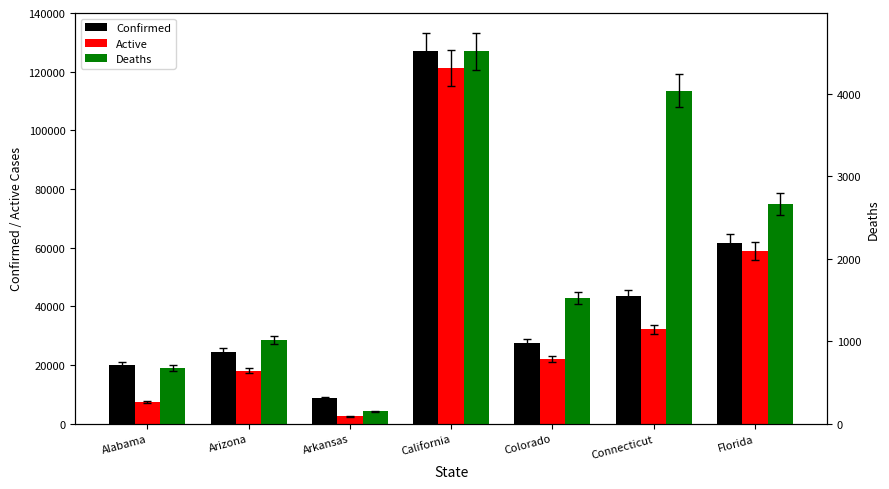

Reading left to right, list all the values displayed in this chart.

Confirmed: Alabama=19910	Arizona=24439	Arkansas=8651	California=126989	Colorado=27615	Connecticut=43460	Florida=61488
Active: Alabama=7316	Arizona=18126	Arkansas=2580	California=121209	Colorado=22043	Connecticut=32138	Florida=58828
Deaths: Alabama=676	Arizona=1015	Arkansas=152	California=4519	Colorado=1524	Connecticut=4038	Florida=2660